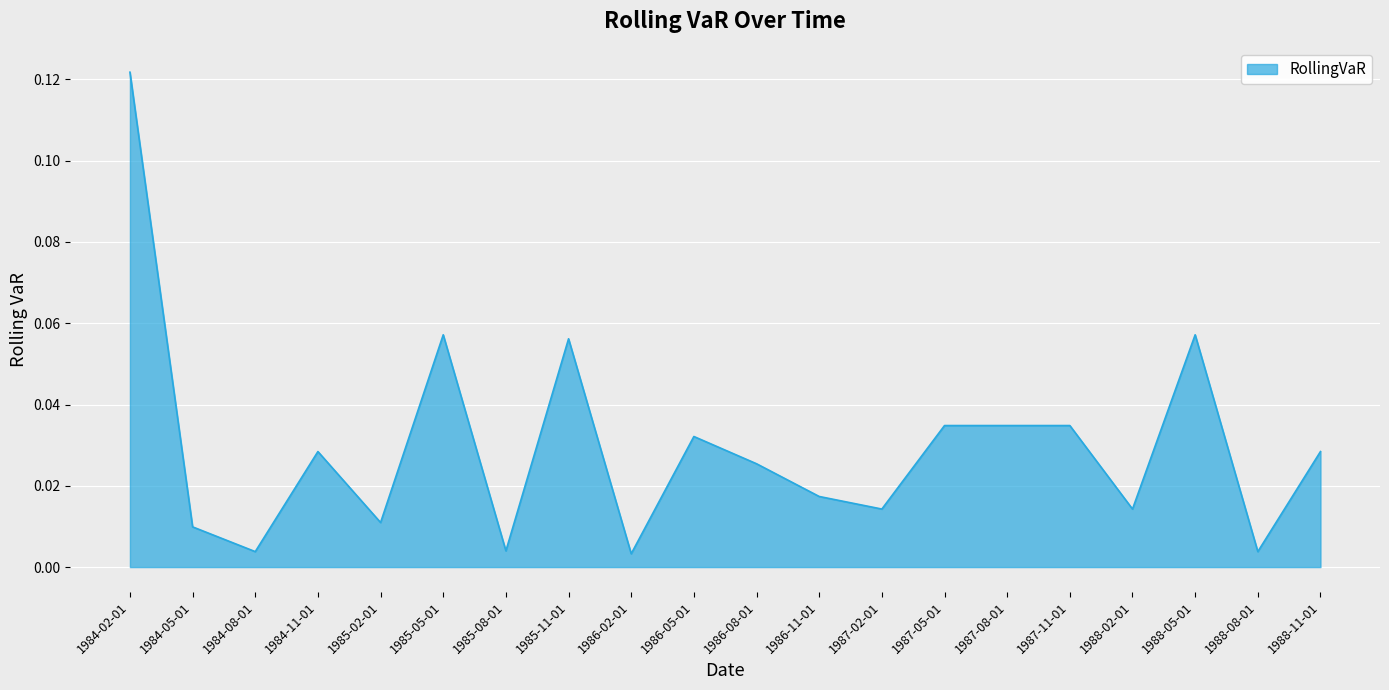

Between 1987-08-01 and 1984-08-01, which is larger?

1987-08-01